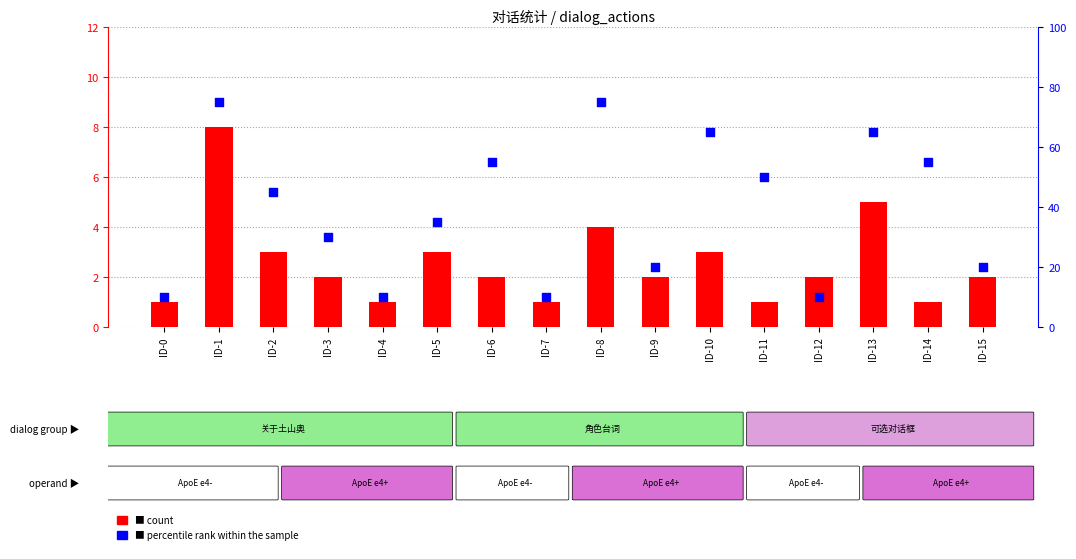

At how many categories does at least one series exceed 62?

4